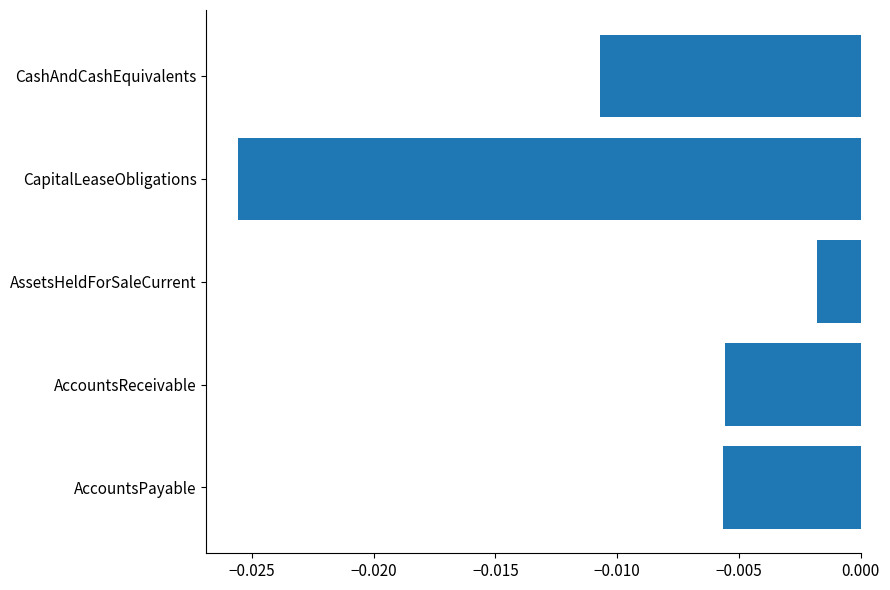

At which category does the chart reach its peak across all series?

AssetsHeldForSaleCurrent